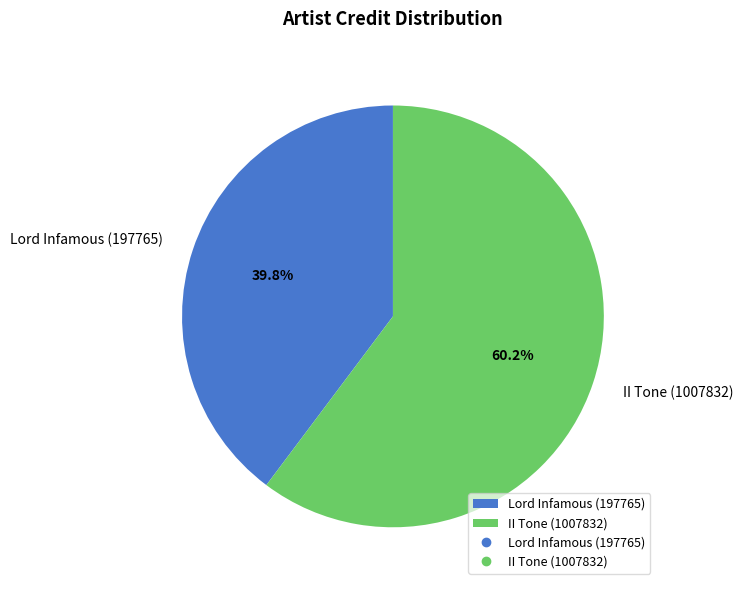

Is it true that II Tone (1007832) is 60% of the pie?

True